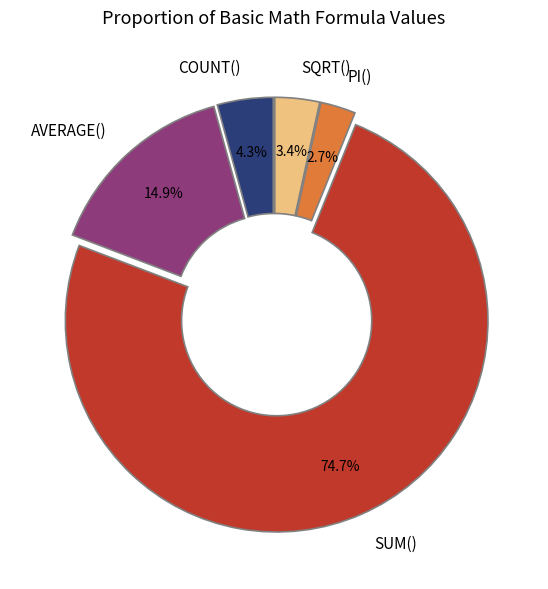

The SUM() slice represents 67% of the pie. True or false?

False